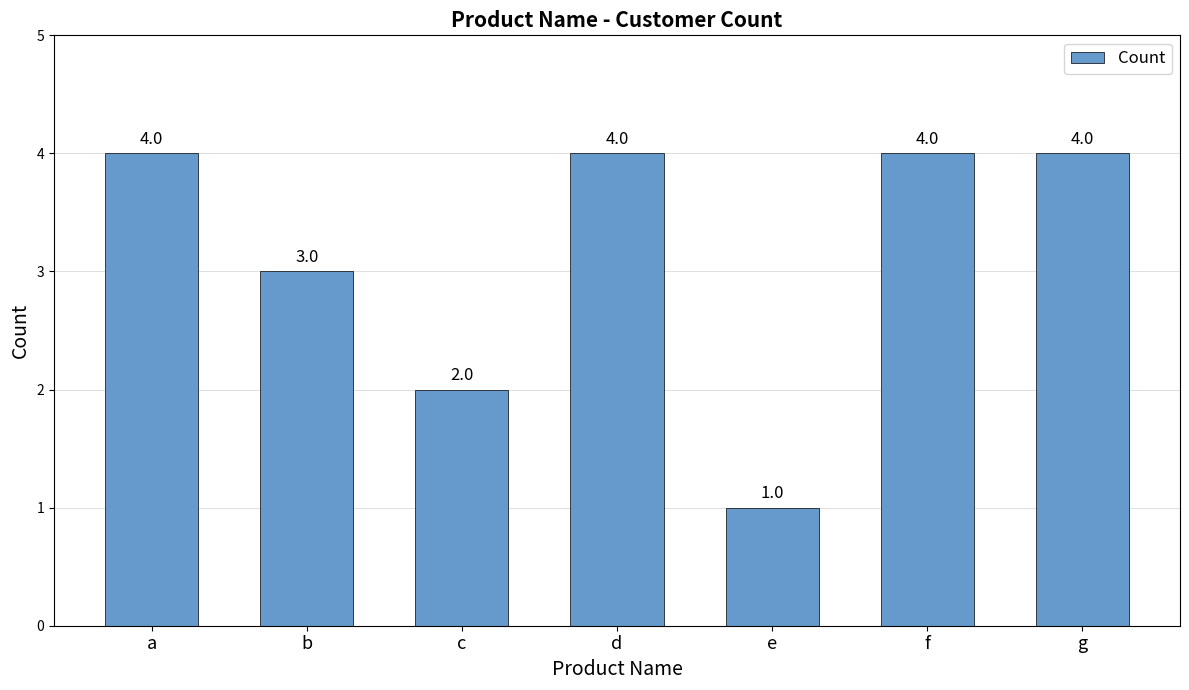

Which has a higher value, a or e?

a